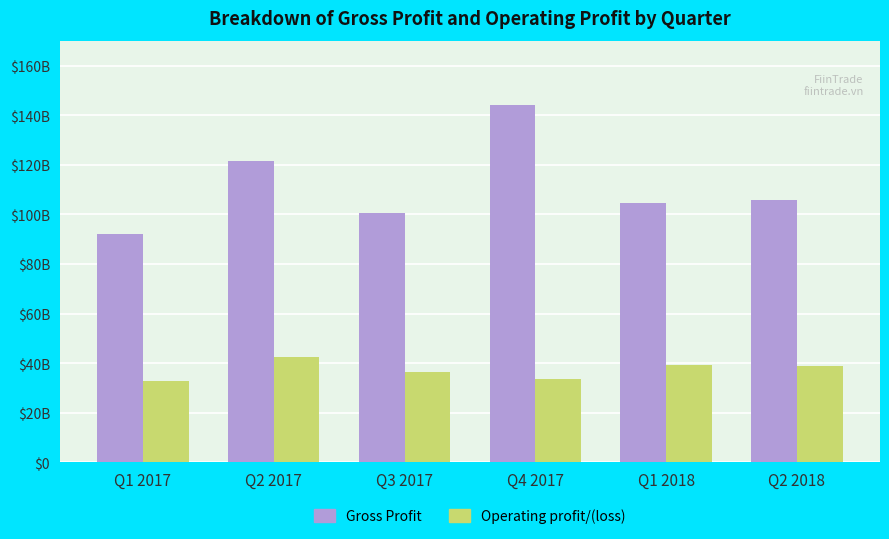

At which category is the sum across all series the highest?

Q4 2017